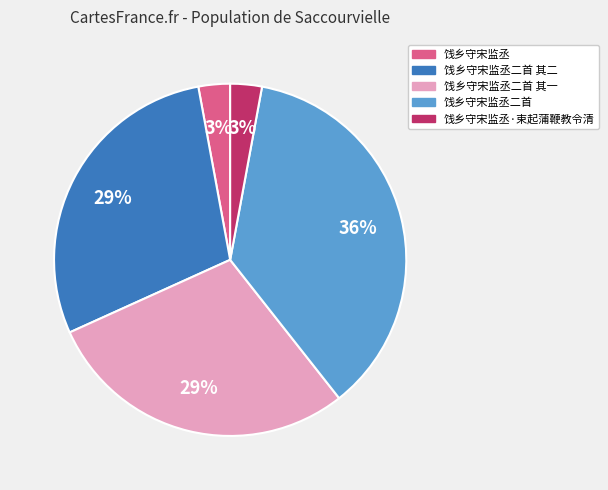

Which slice is the largest?

饯乡守宋监丞二首